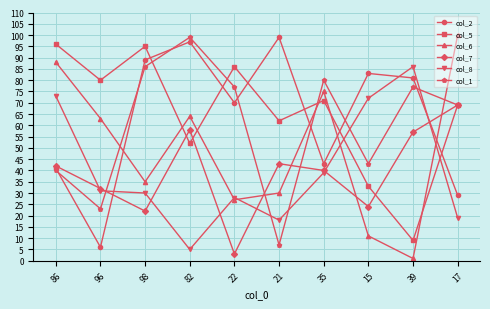

Where does the col_1 series first go above 77?

98